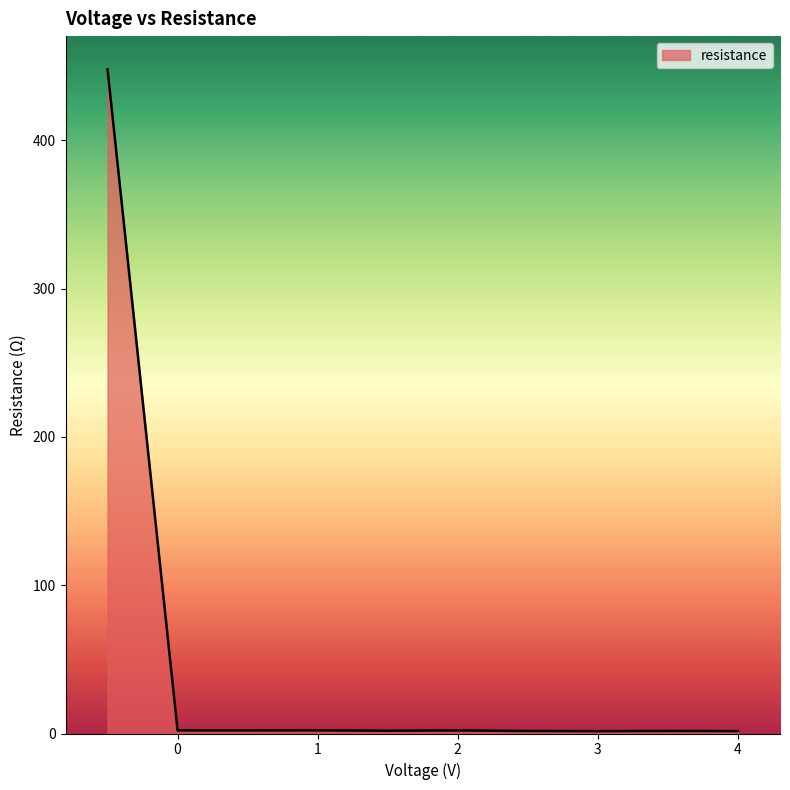

What is the maximum value shown in the chart?

447.9